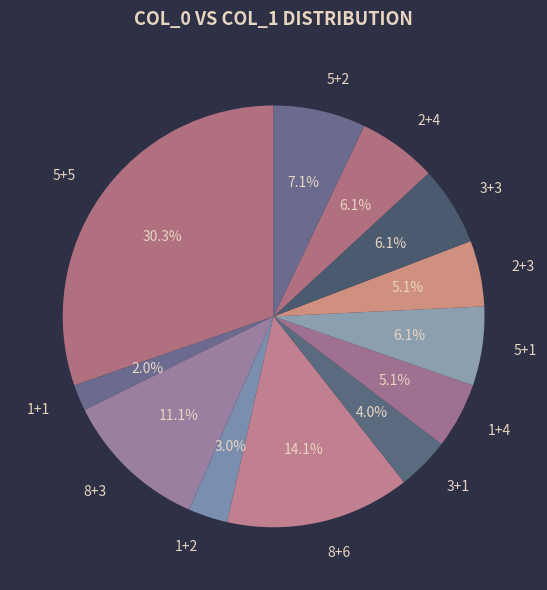

Which has a higher value, 2+3 or 5+5?

5+5